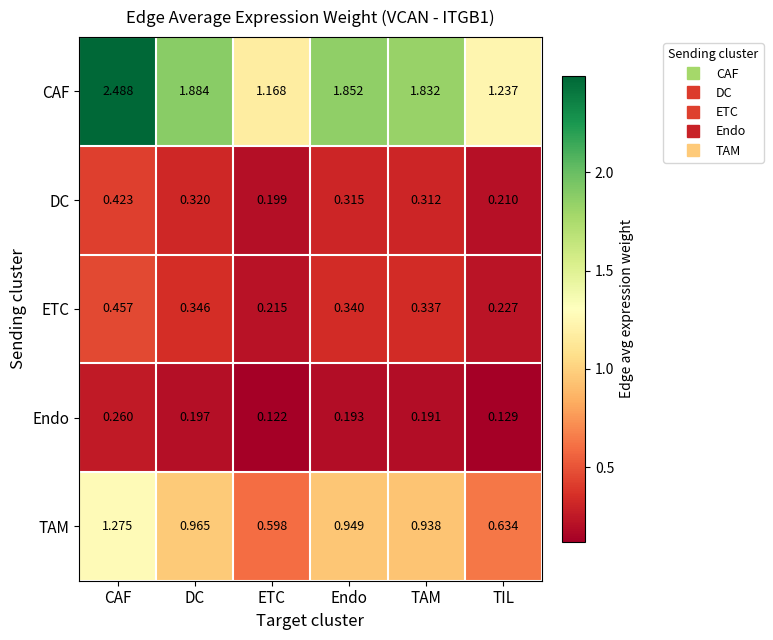

At which category does the chart reach its peak across all series?

CAF